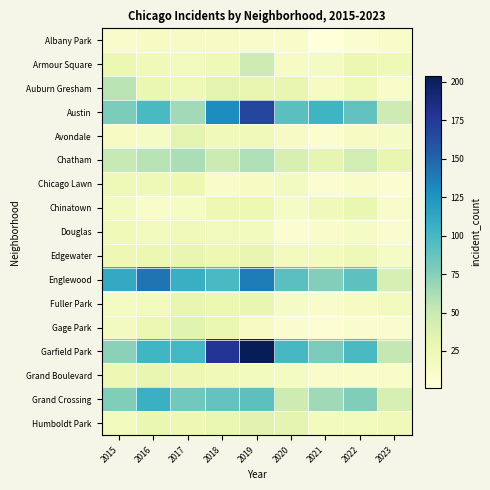

Which series has the largest range (max minus min)?

Garfield Park